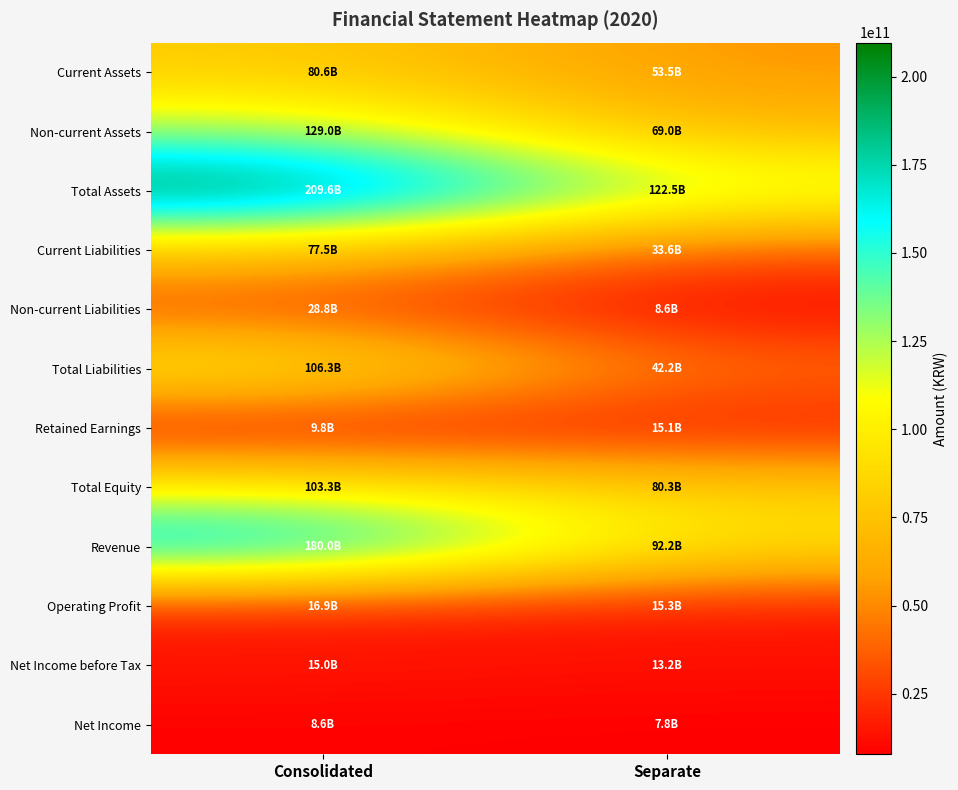

How many categories are shown in the chart?

2